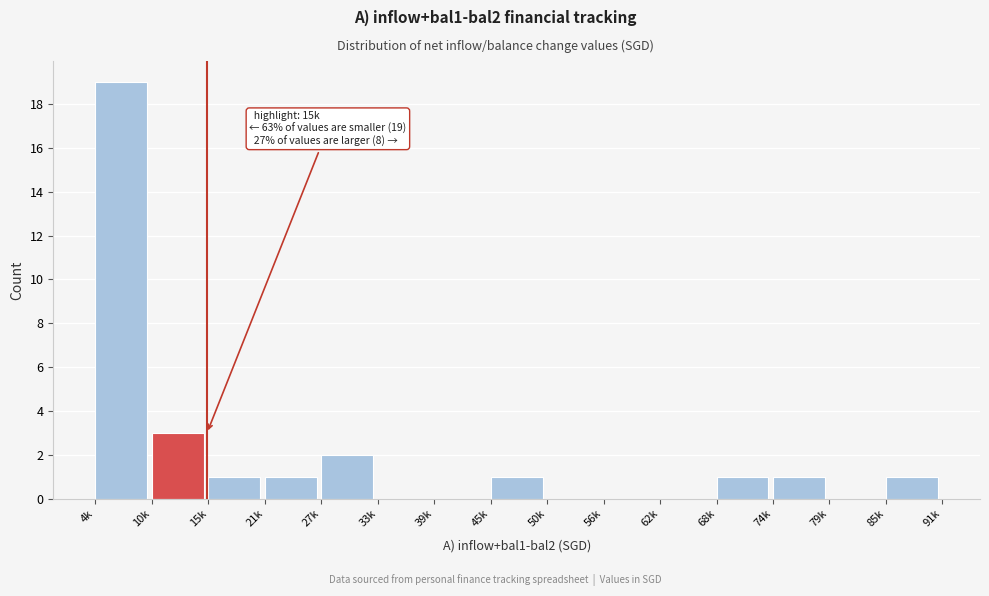

Reading left to right, extract all data points from this chart.

4k=19	10k=3	15k=1	21k=1	27k=2	33k=0	39k=0	45k=1	50k=0	56k=0	62k=0	68k=1	74k=1	79k=0	85k=1